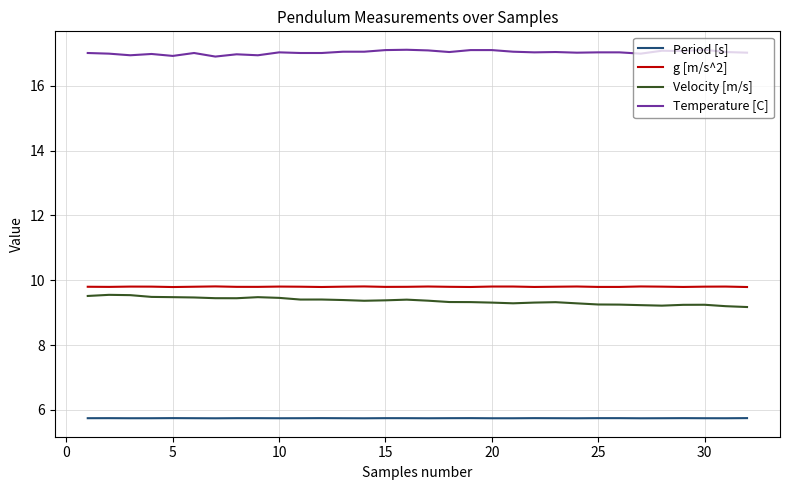

Which series has the largest total across all categories?

Temperature [C]